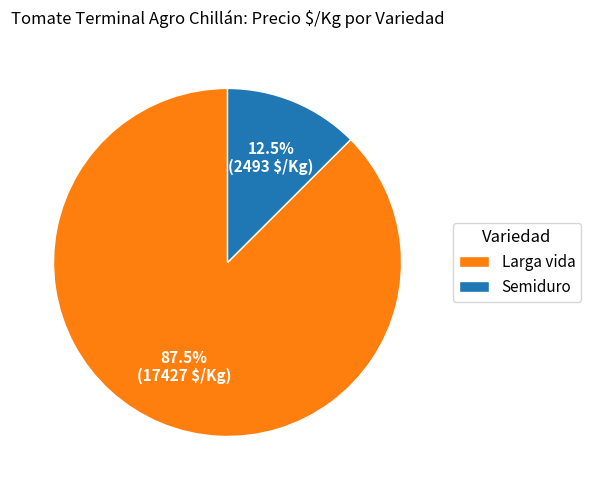

Combined, do Larga vida and Semiduro account for over 50%?

Yes